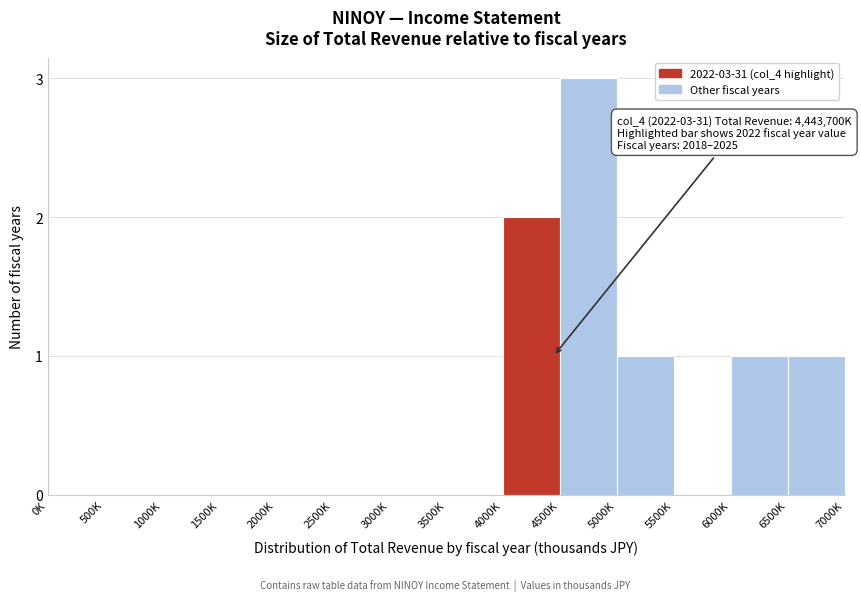

Reading left to right, extract all data points from this chart.

0K=0	500K=0	1000K=0	1500K=0	2000K=0	2500K=0	3000K=0	3500K=0	4000K=2	4500K=3	5000K=1	5500K=0	6000K=1	6500K=1